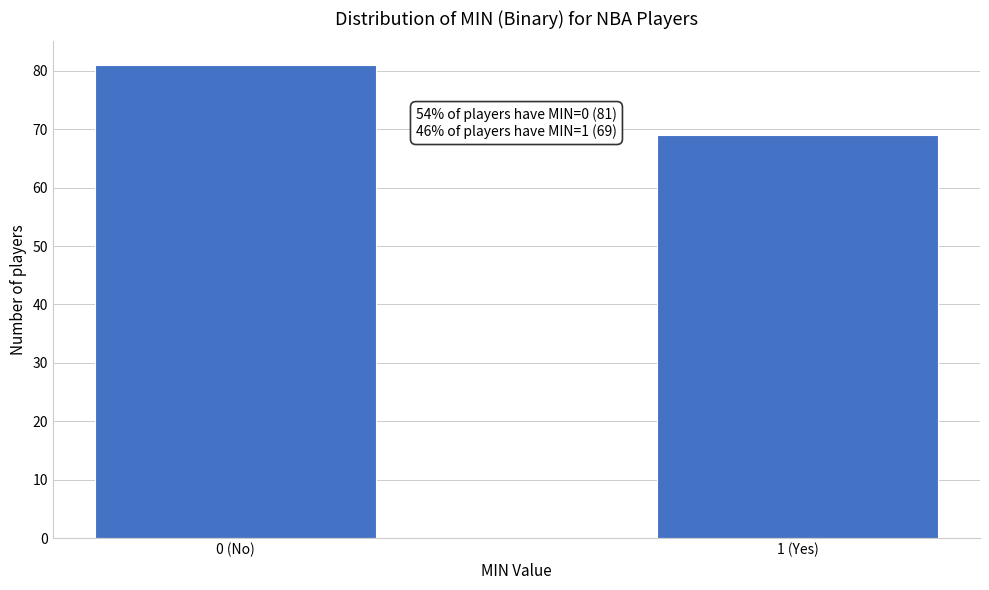

Reading left to right, what are all the values shown in this chart?

81	69